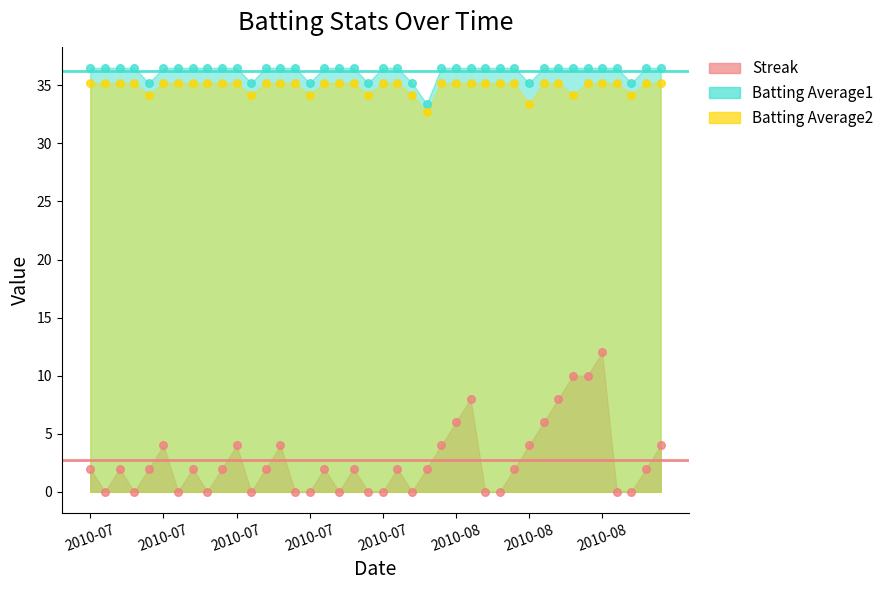

At how many categories does at least one series exceed 4?

40